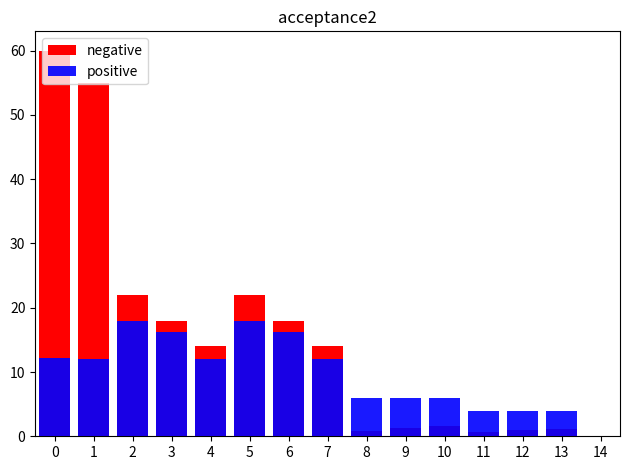

Read the positive value at 1.

12.0